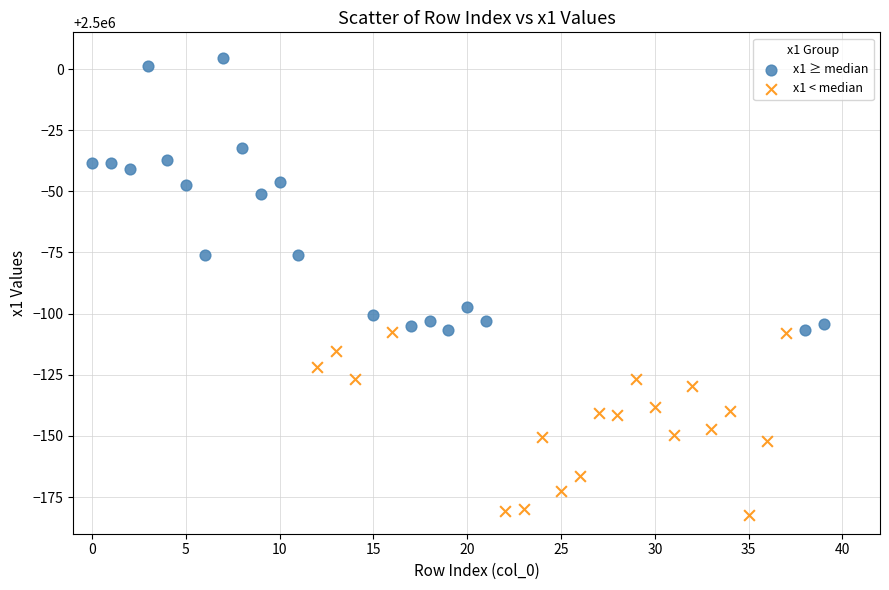

Which series contains the lowest Y value?

x1 < median